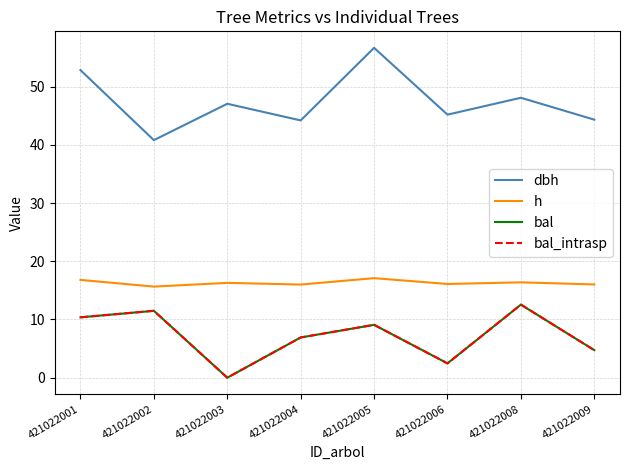

Is this an area chart (filled region under the line)?

No